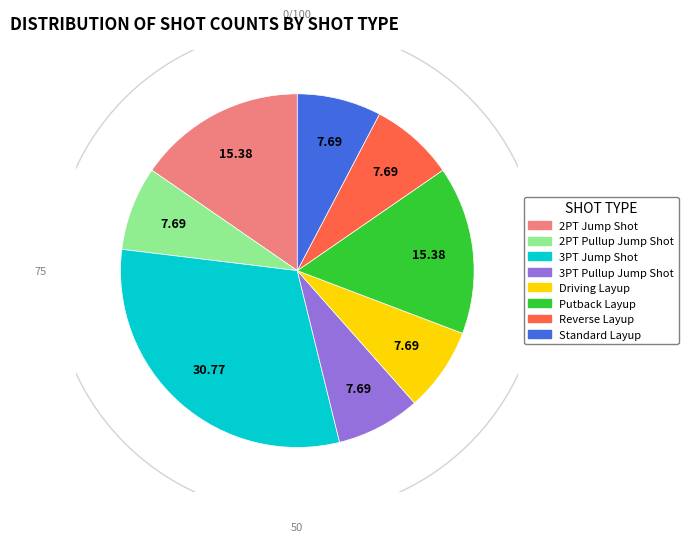

To the nearest percent, what is the combined percentage of 2PT Pullup Jump Shot and Standard Layup?

15%